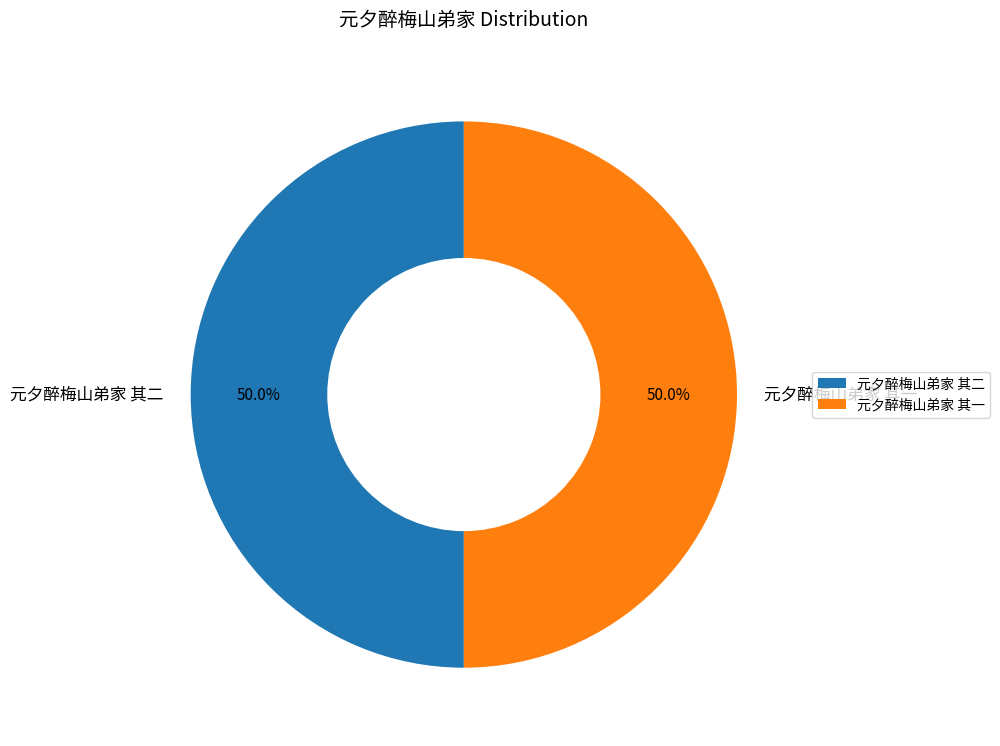

What is the ratio of the value at 元夕醉梅山弟家 其一 to the value at 元夕醉梅山弟家 其二?

1.0